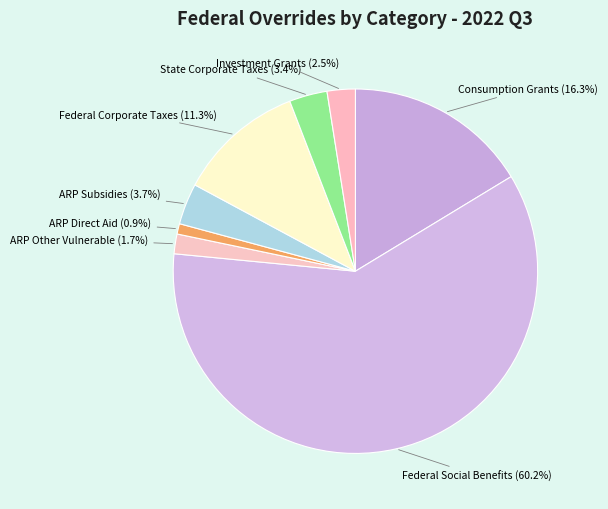

Which category has the smallest portion of the pie?

ARP Direct Aid